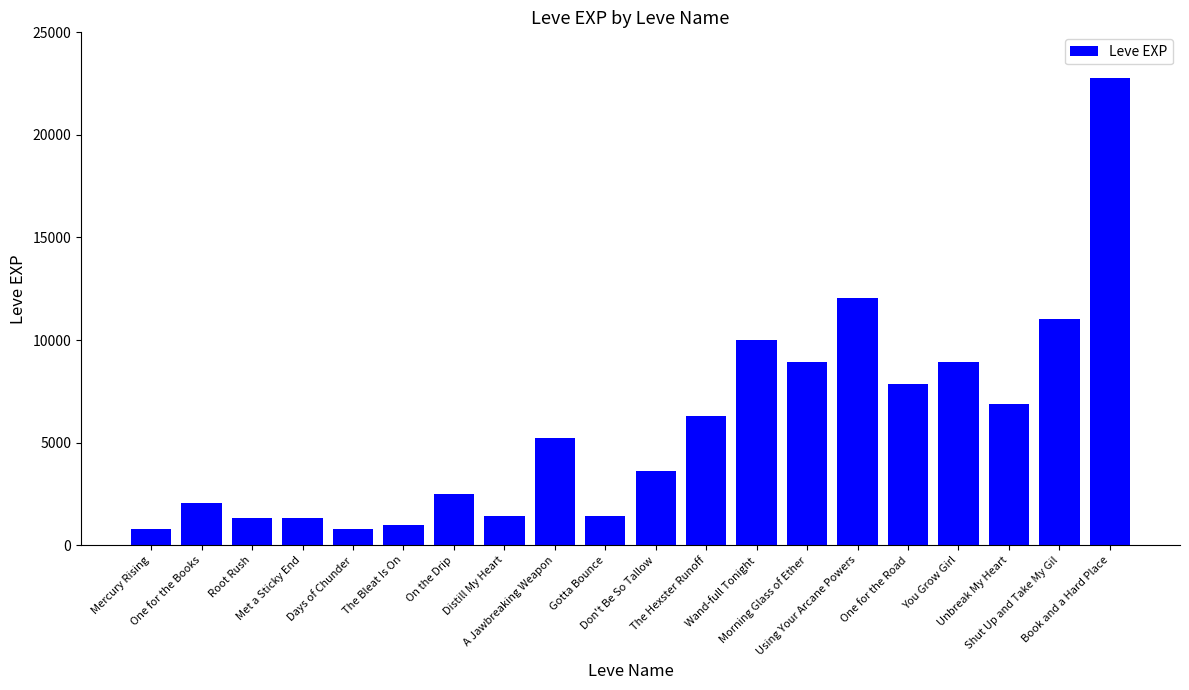

What is the maximum value shown in the chart?

22790